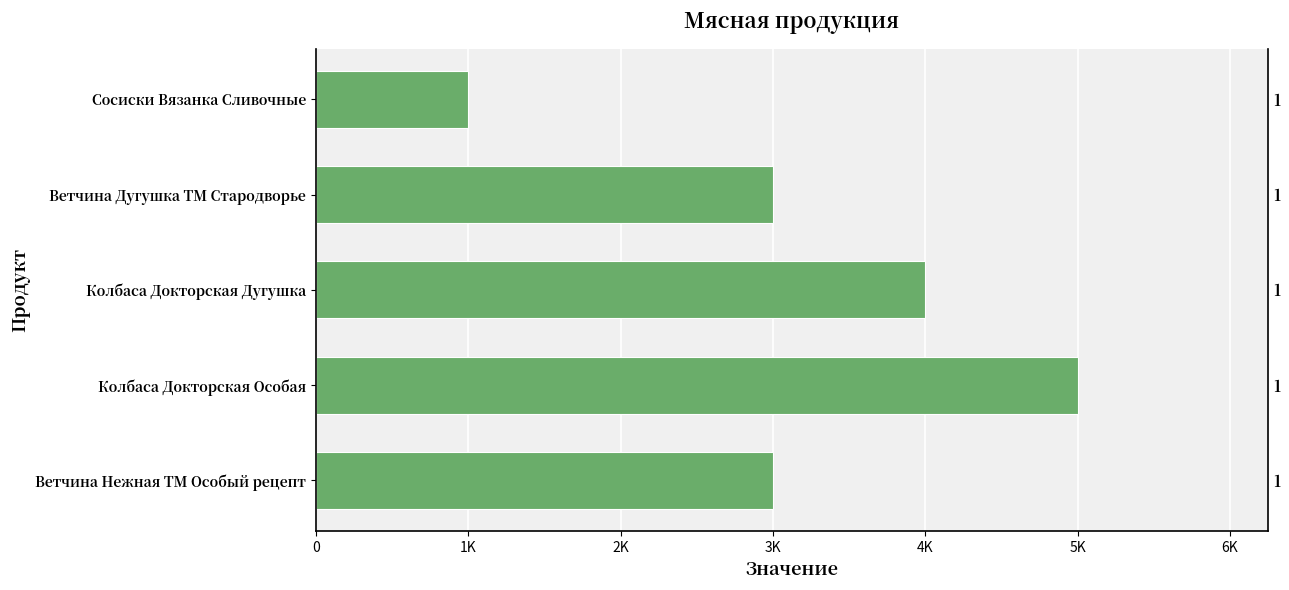

What is the sum of all values?

16000